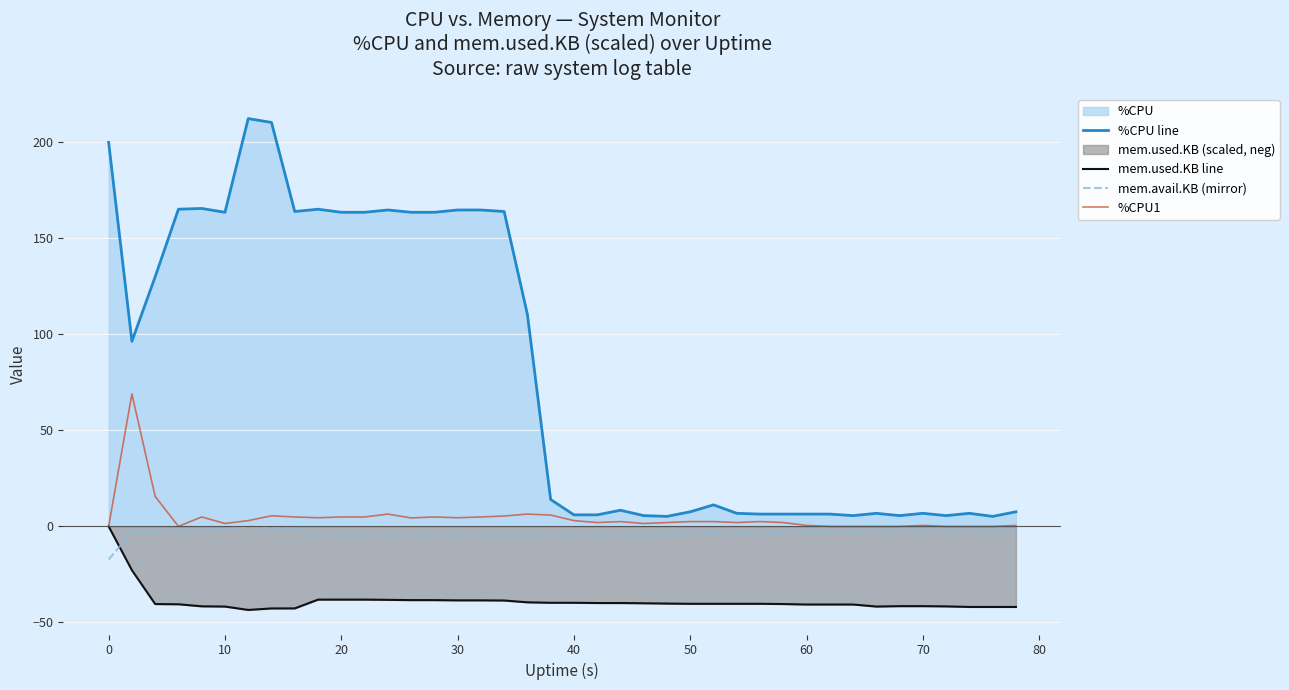

At which category is the sum across all series the highest?

0